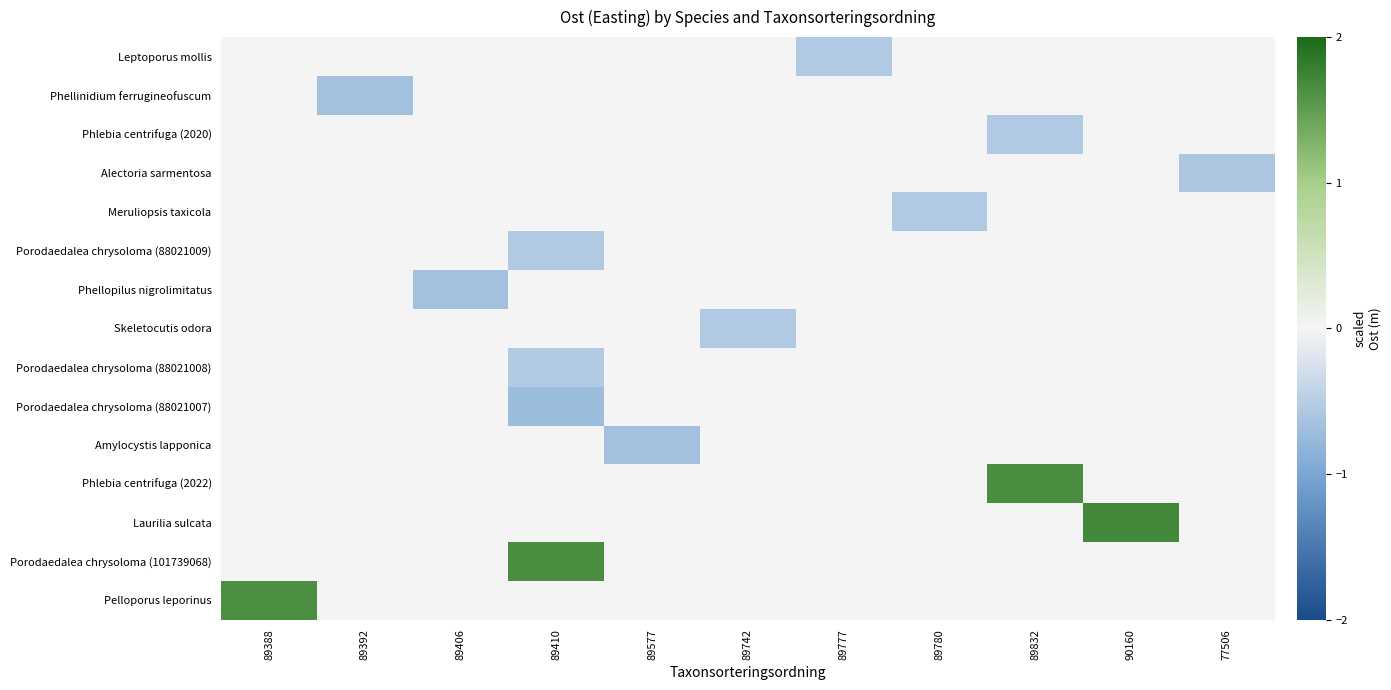

How many series are shown in this chart?

15